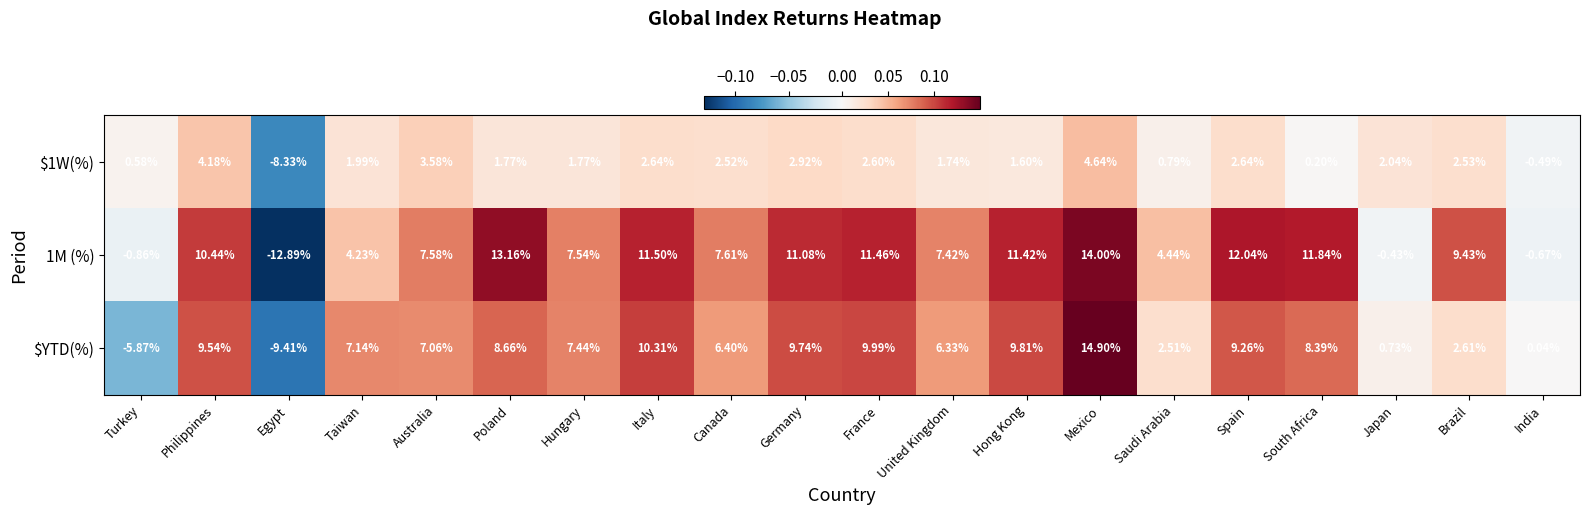

At which label is $YTD(%) closest to 2?

Saudi Arabia